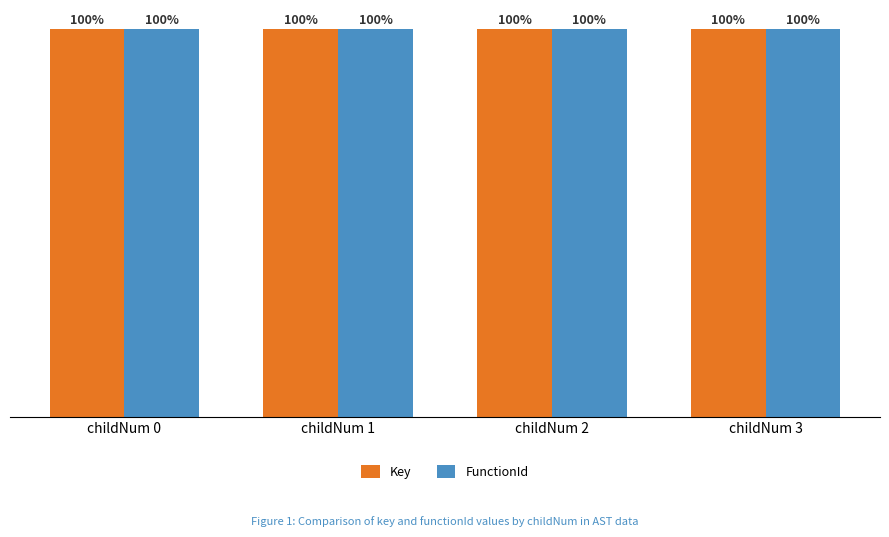

What is the minimum value shown in the chart?

369877